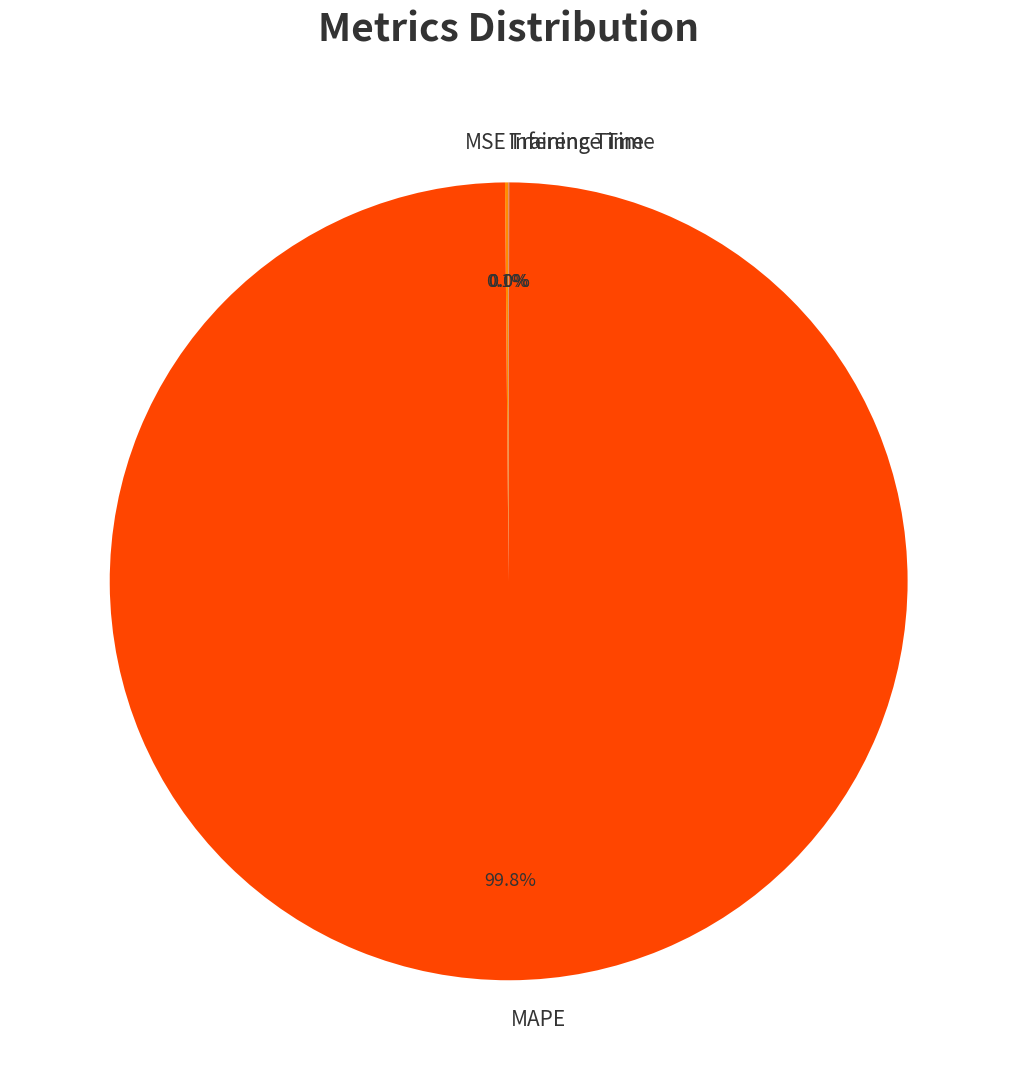

Which category has the biggest portion of the pie?

MAPE